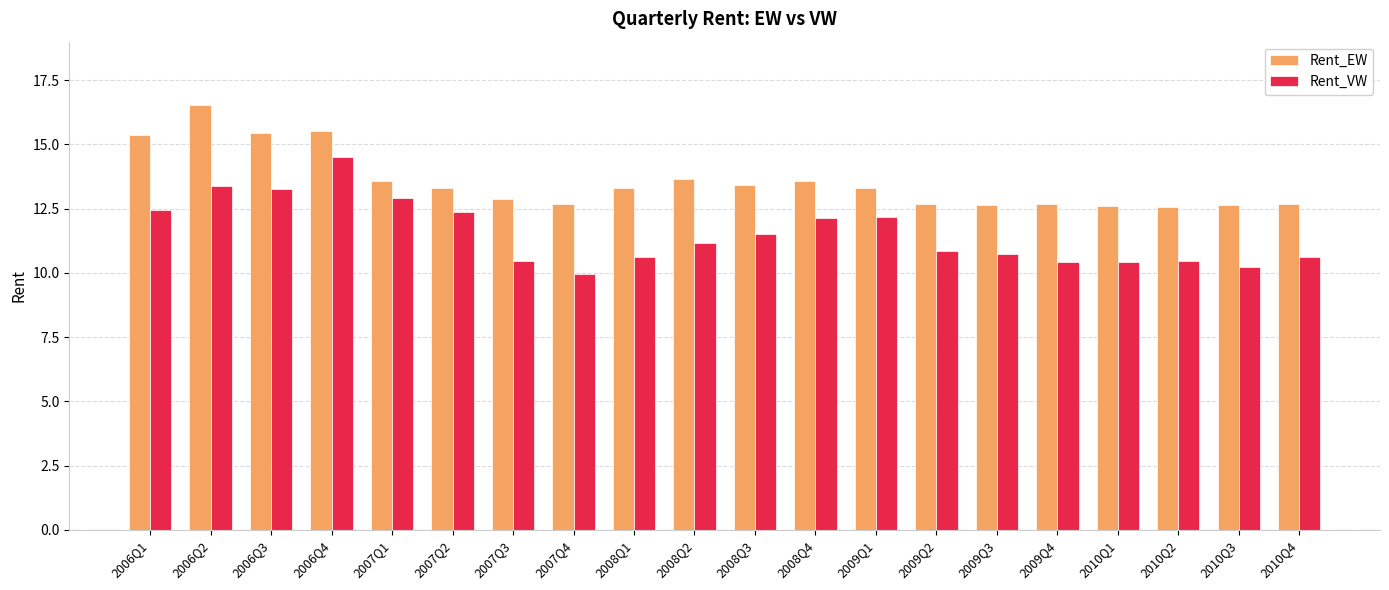

What is the average value of the Rent_EW series?

13.6